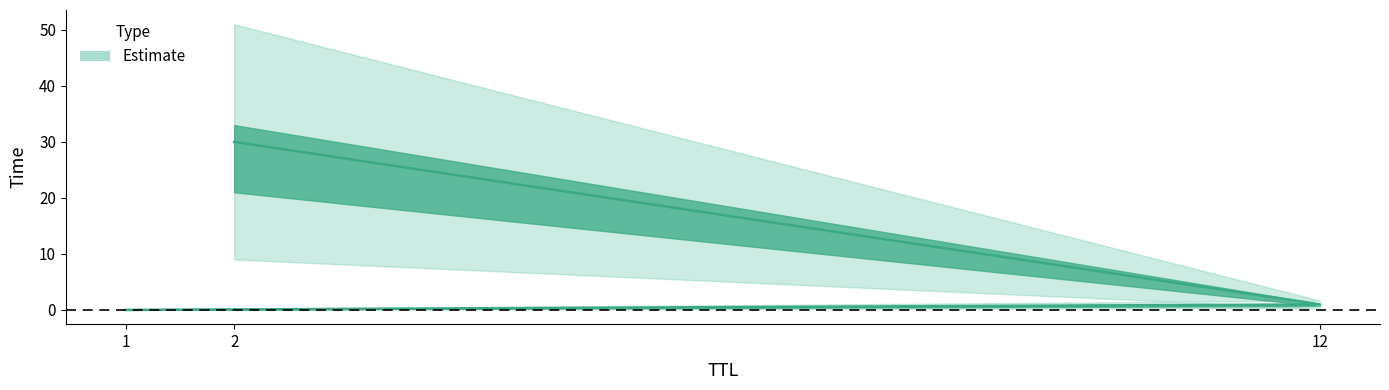

Rank the categories by value from lowest to highest.

1, 12, 2